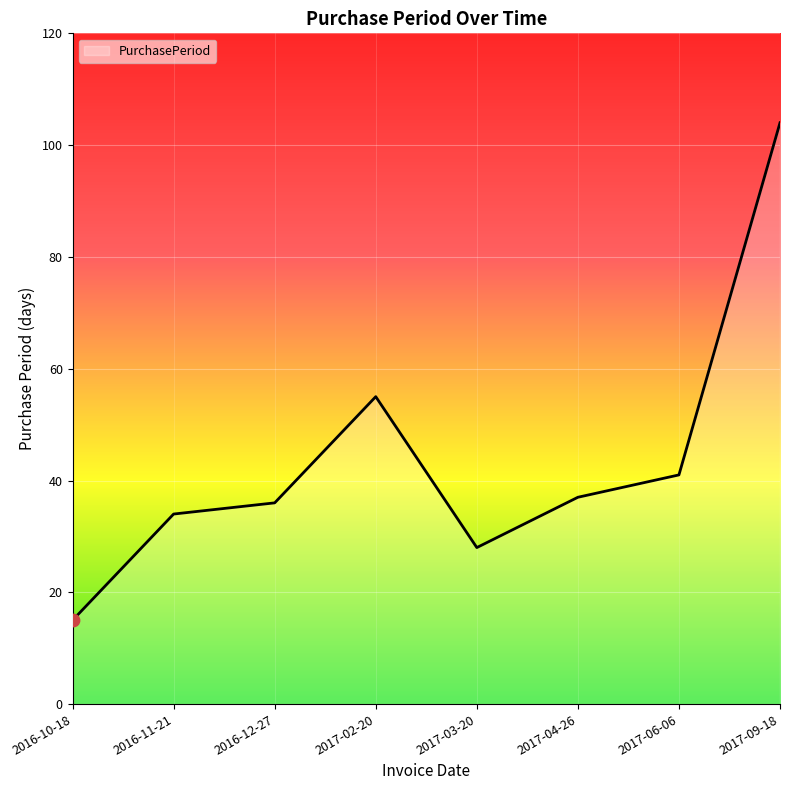

What is the change in value from 2017-02-20 to 2017-04-26?

-18